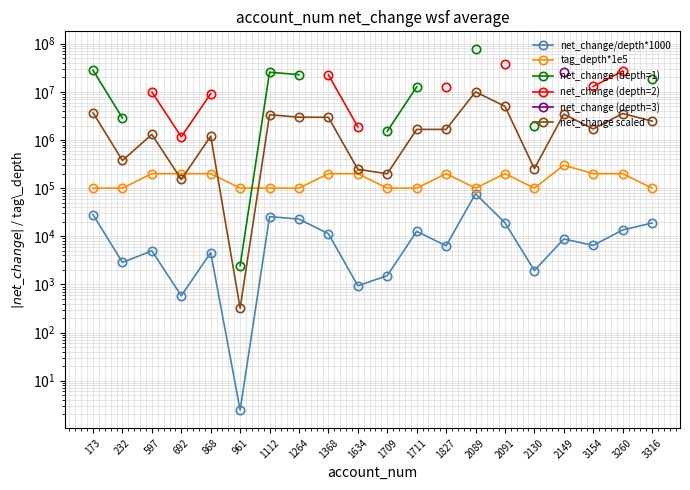

How many lines are shown in the chart?

6